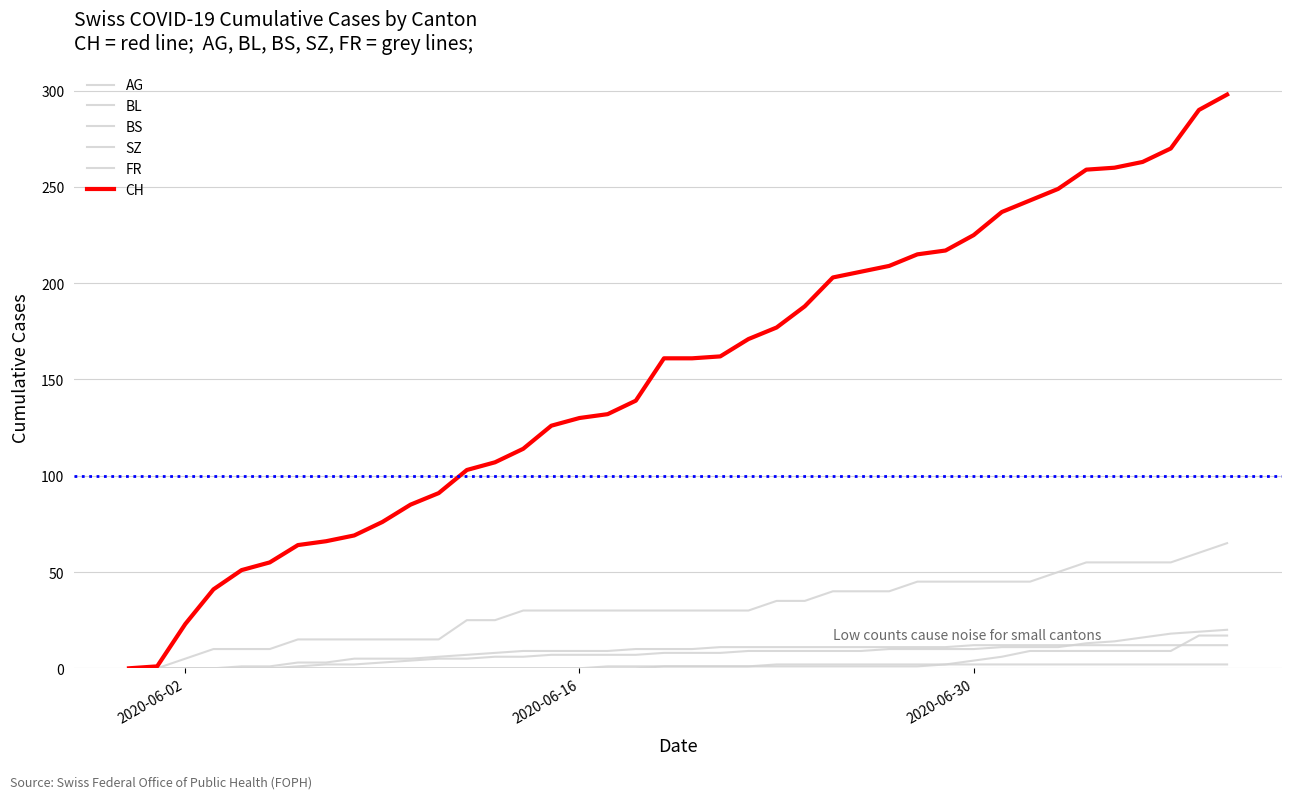

How many lines are shown in the chart?

6